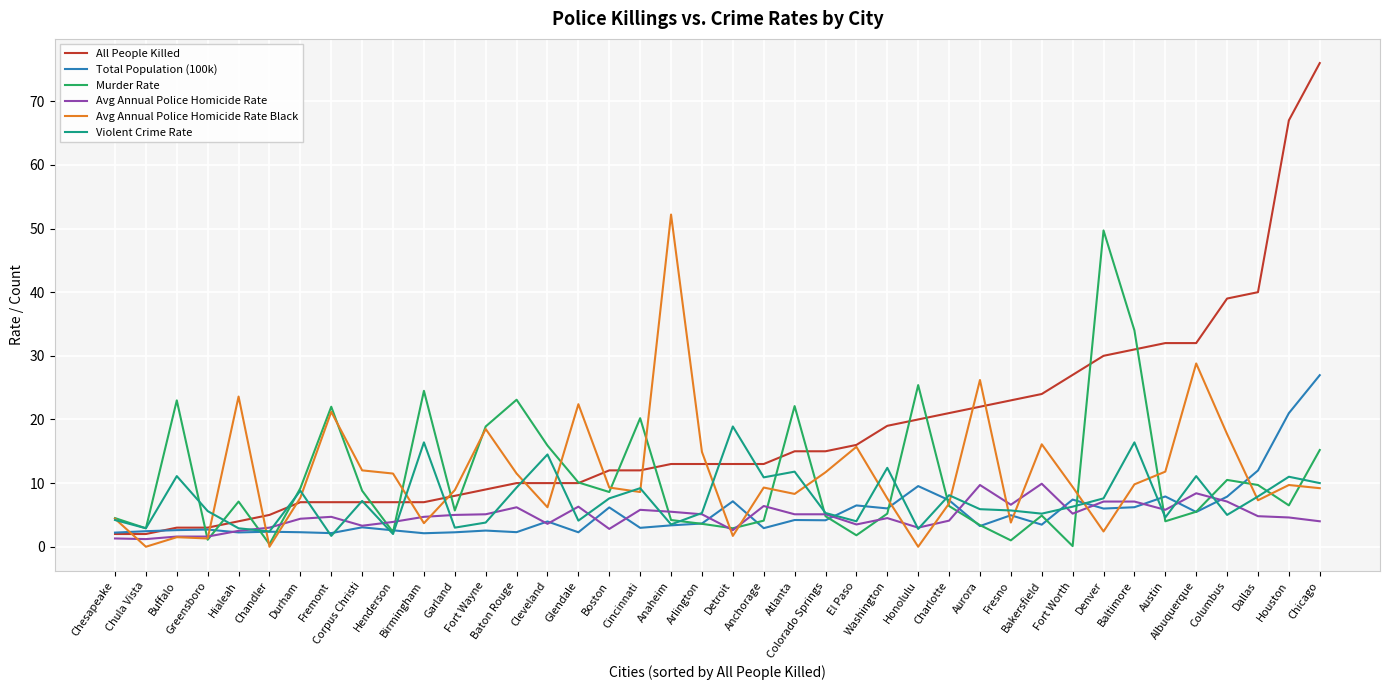

Which series has the largest total across all categories?

All People Killed